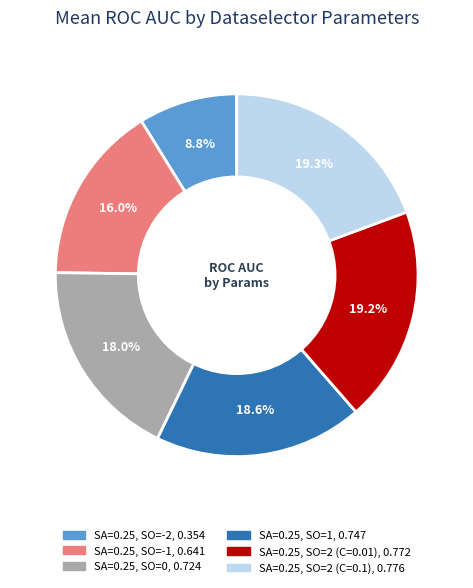

Which has a higher value, SA=0.25, SO=2 (C=0.1) or SA=0.25, SO=1?

SA=0.25, SO=2 (C=0.1)